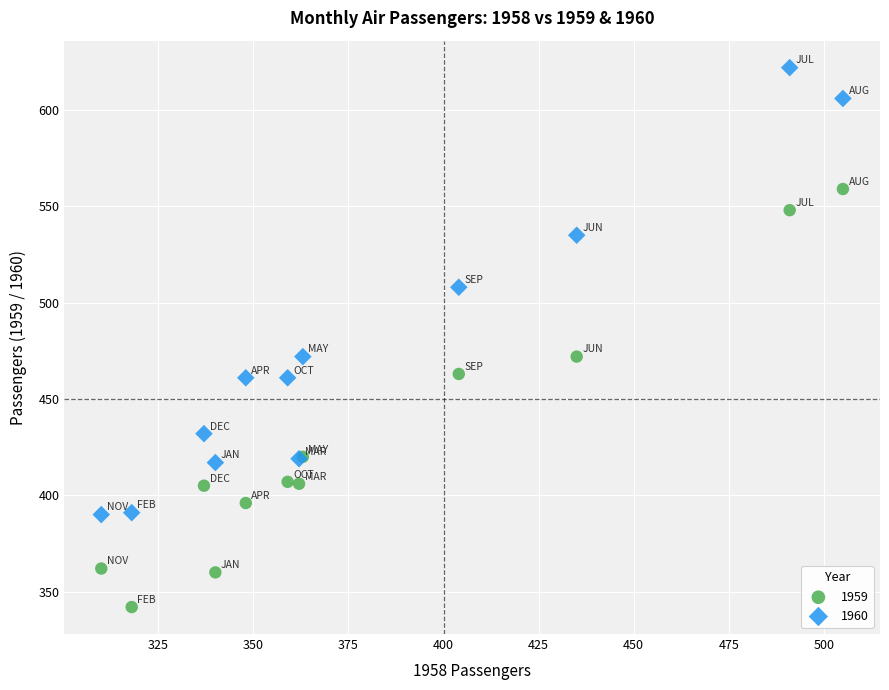

What are all the series names shown in the legend?

1959, 1960